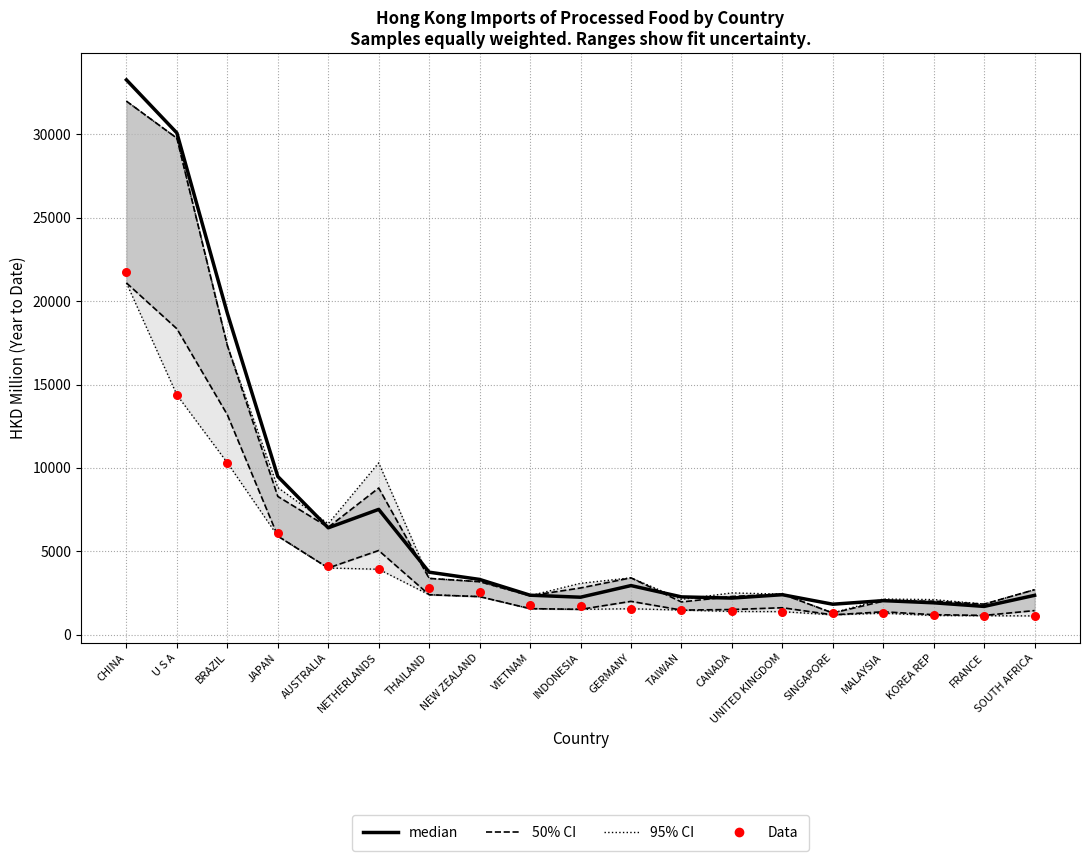

At how many categories does at least one series exceed 29910?

2